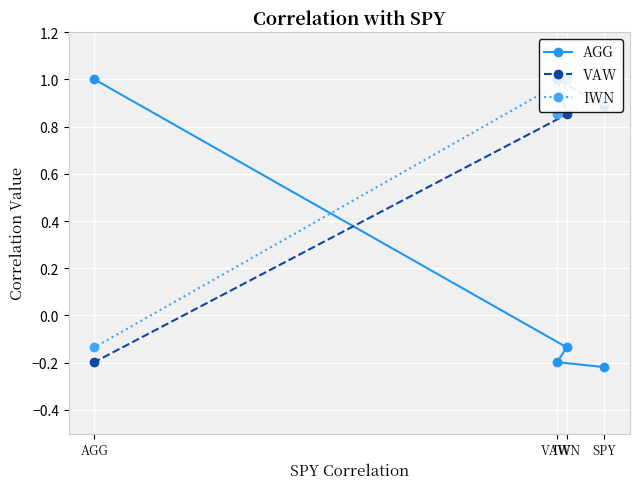

Which series has the largest total across all categories?

IWN